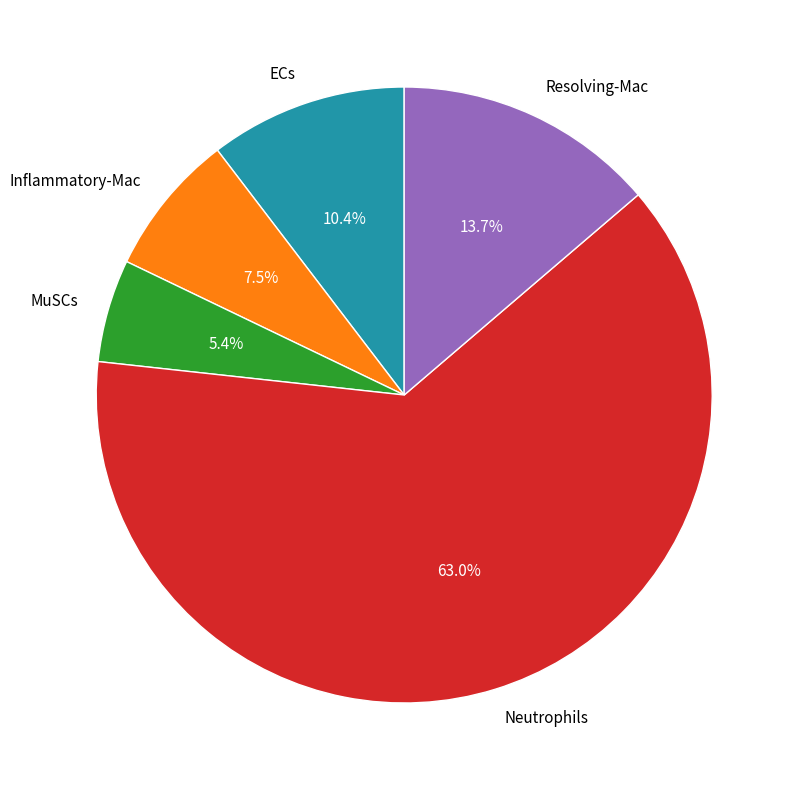

Which category accounts for the majority?

Neutrophils